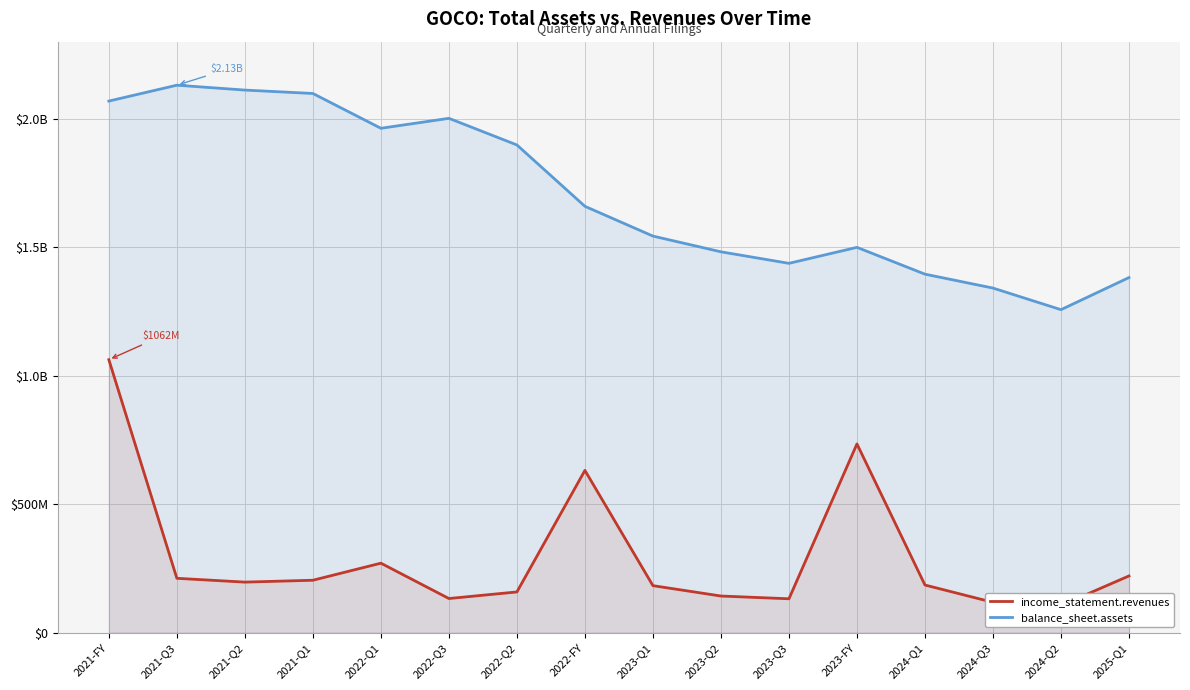

At which label does balance_sheet.assets first exceed 1659290000?

2021-FY